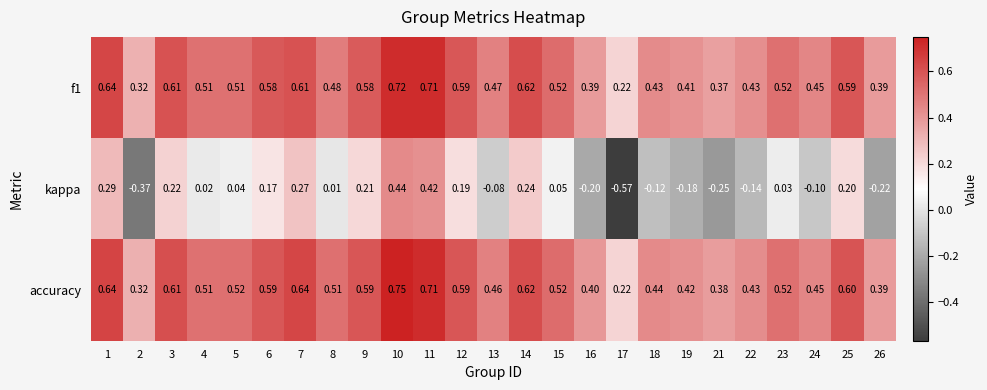

Which series has the largest range (max minus min)?

kappa